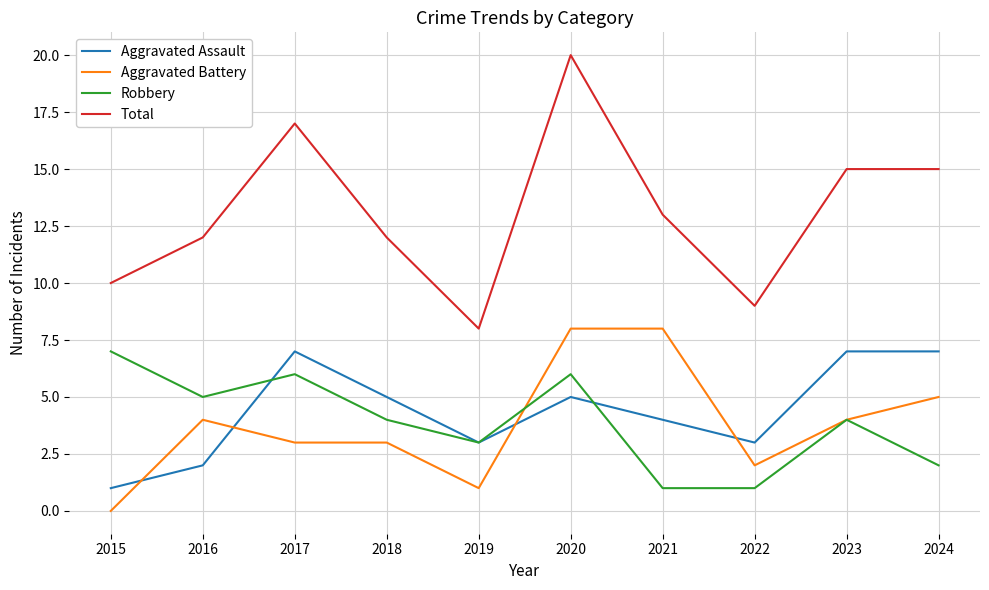

Which series has the widest spread of values?

Total